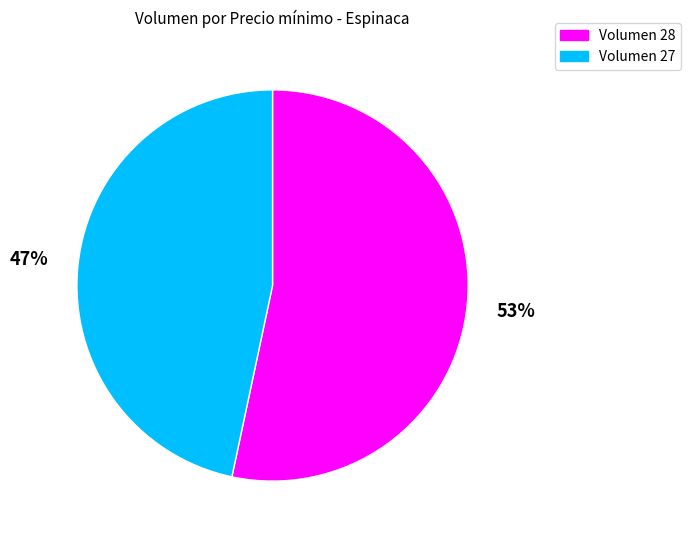

To the nearest percent, what is the average slice percentage?

50%